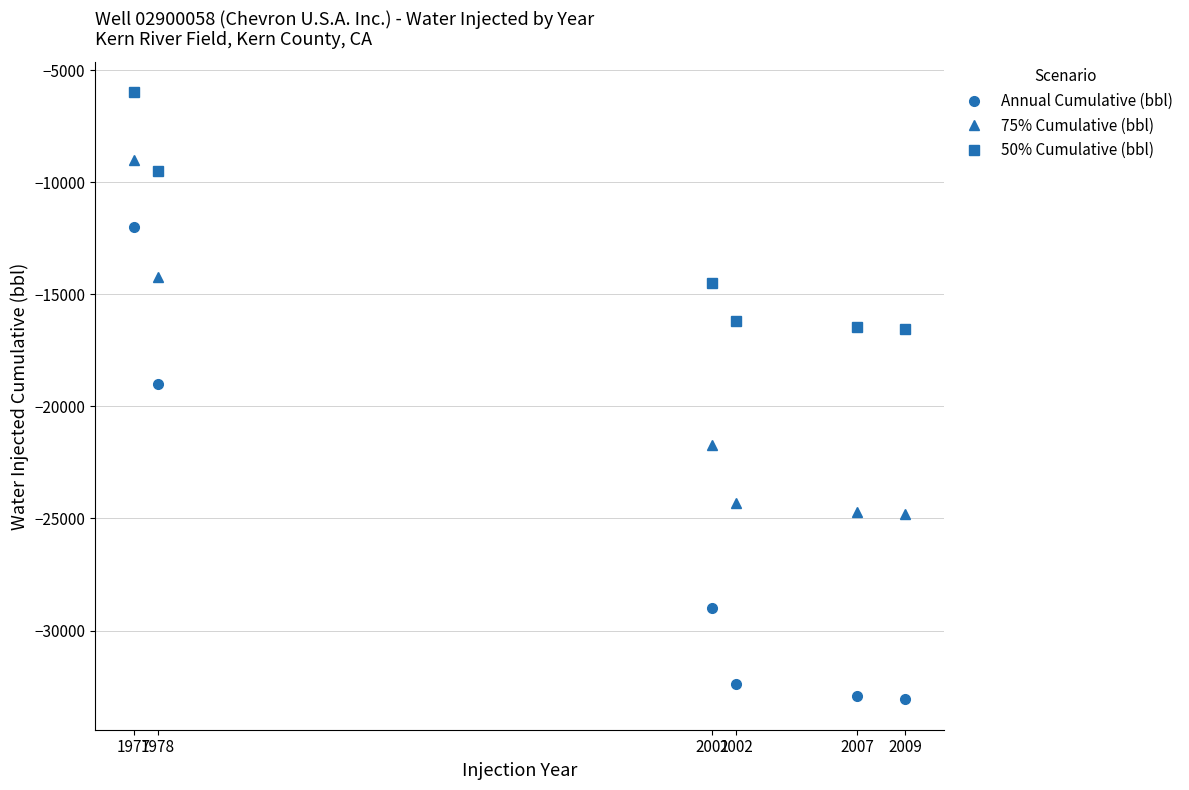

What is the total value across all series at 2007?

-74081.2